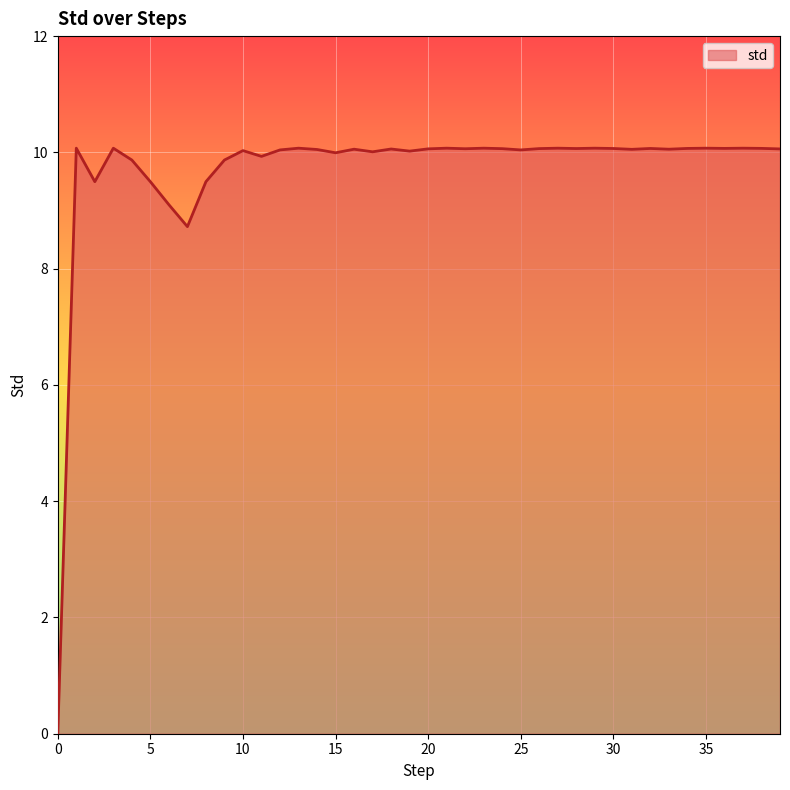

How many lines are shown in the chart?

1